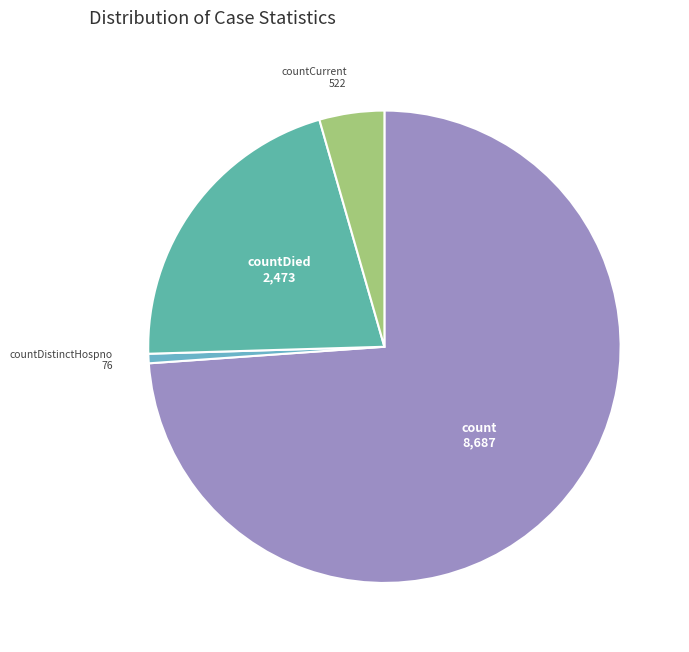

How many segments does this pie chart have?

4